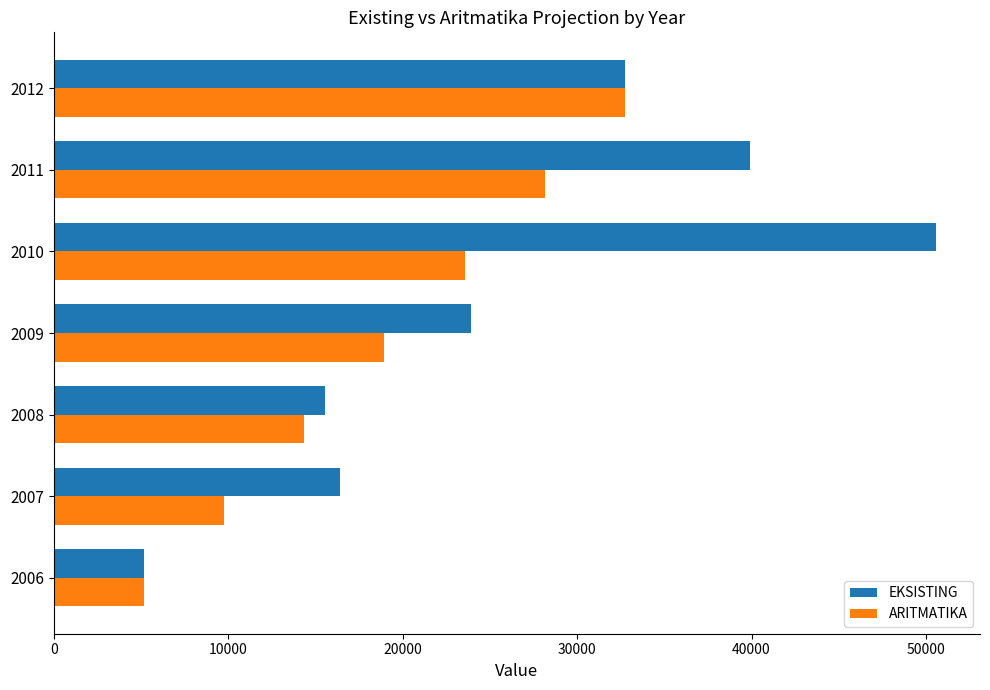

What is the difference between the EKSISTING values at 2010 and 2006?

45418.1